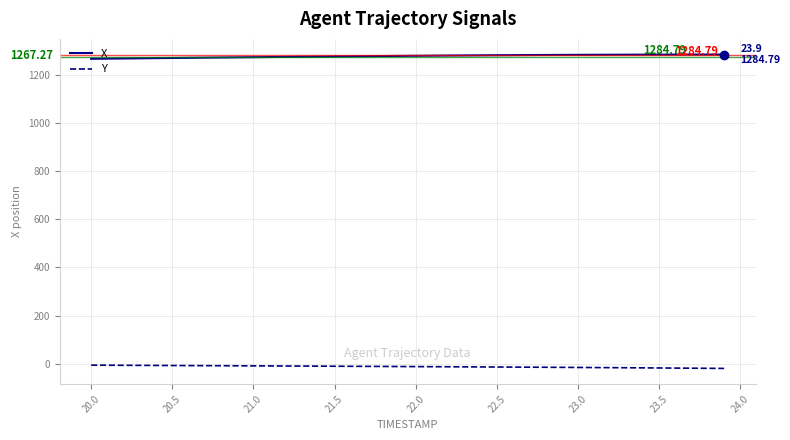

Which series has the largest total across all categories?

X